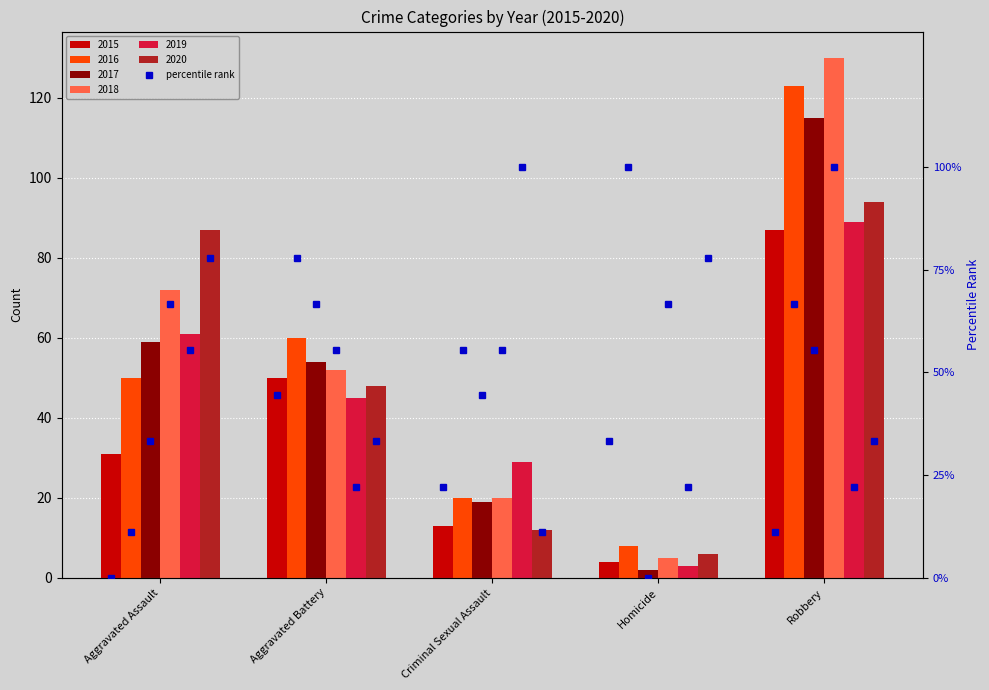

Reading left to right, list all the values displayed in this chart.

2015: Aggravated Assault=31	Aggravated Battery=50	Criminal Sexual Assault=13	Homicide=4	Robbery=87
2016: Aggravated Assault=50	Aggravated Battery=60	Criminal Sexual Assault=20	Homicide=8	Robbery=123
2017: Aggravated Assault=59	Aggravated Battery=54	Criminal Sexual Assault=19	Homicide=2	Robbery=115
2018: Aggravated Assault=72	Aggravated Battery=52	Criminal Sexual Assault=20	Homicide=5	Robbery=130
2019: Aggravated Assault=61	Aggravated Battery=45	Criminal Sexual Assault=29	Homicide=3	Robbery=89
2020: Aggravated Assault=87	Aggravated Battery=48	Criminal Sexual Assault=12	Homicide=6	Robbery=94